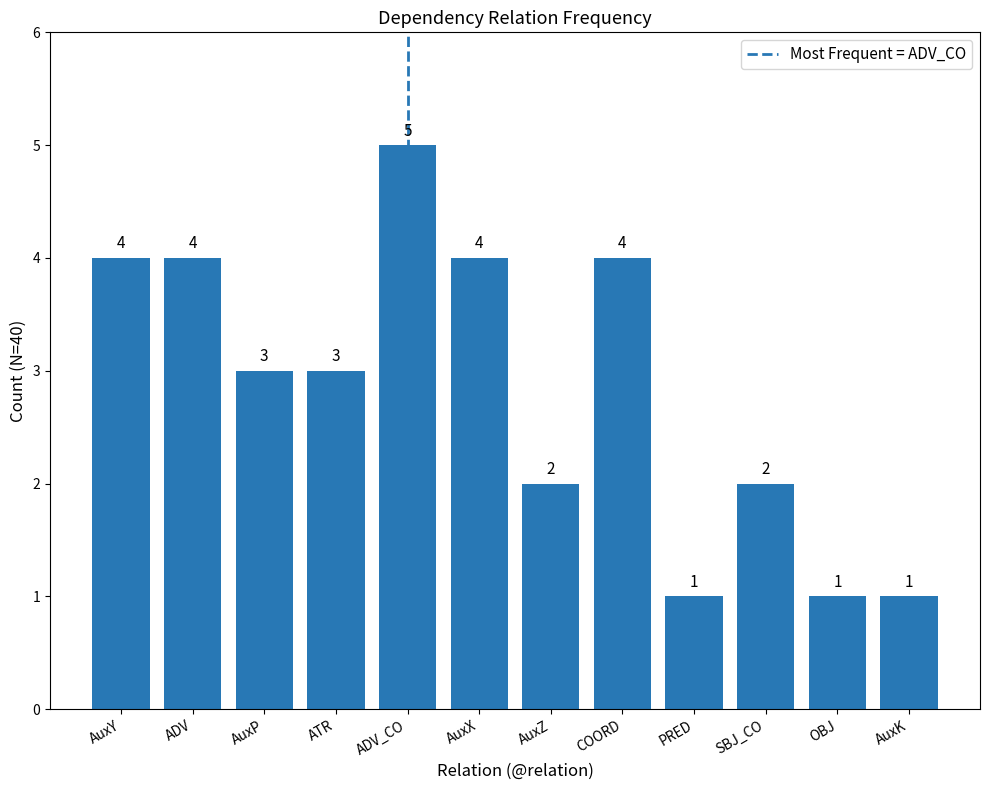

What position from the left is AuxY?

1